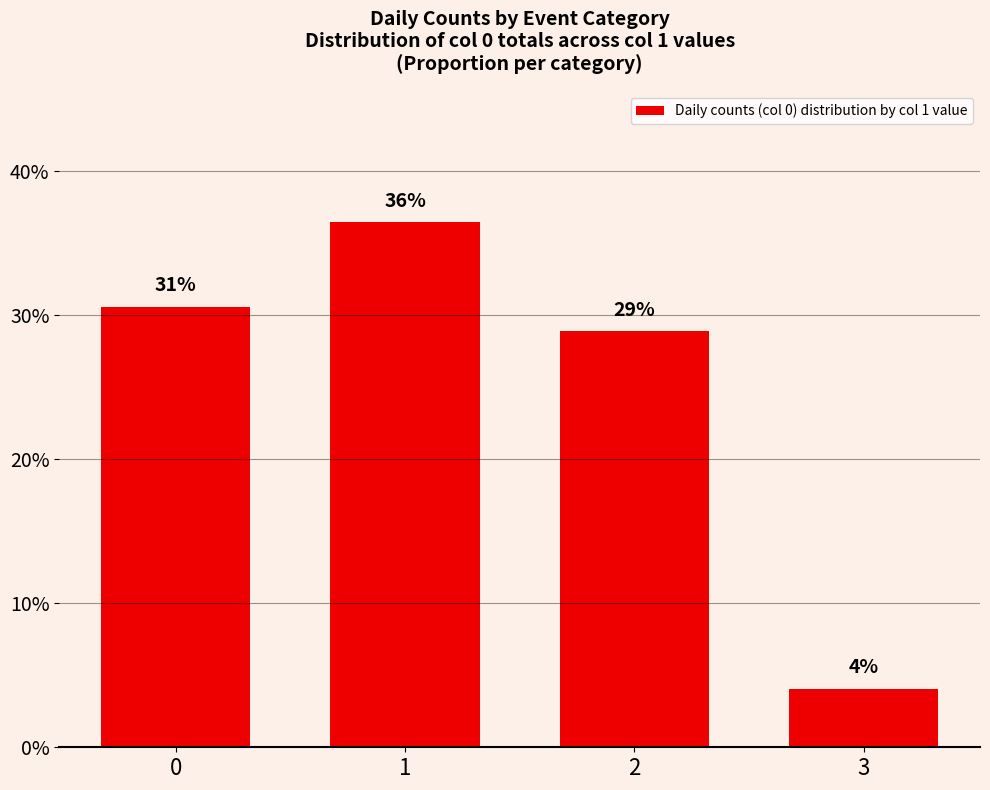

How many bars are there in total?

4